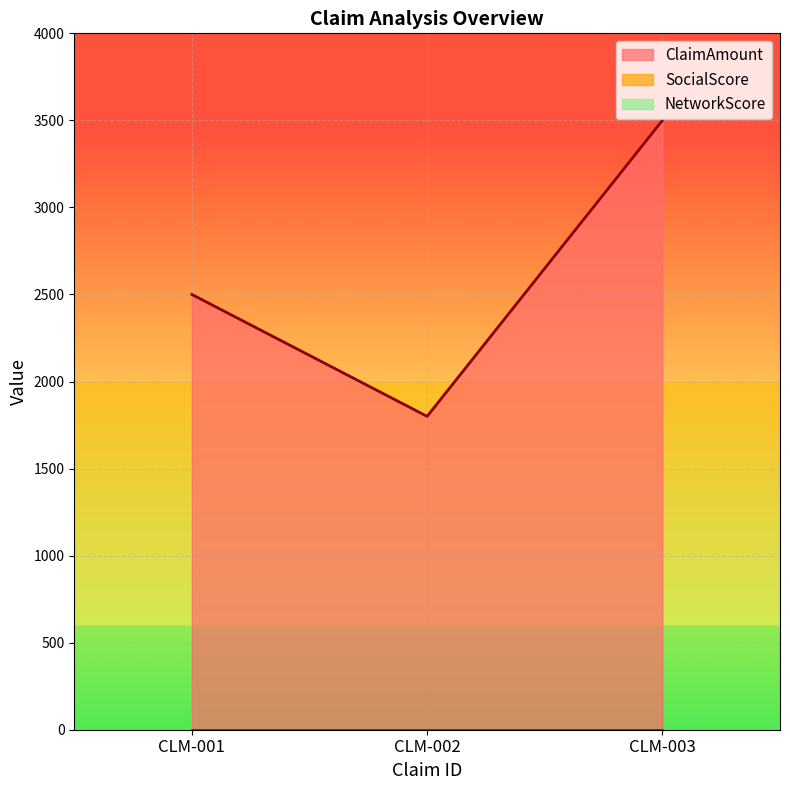

Rank the series at CLM-003 from highest to lowest value.

ClaimAmount, SocialScore, NetworkScore